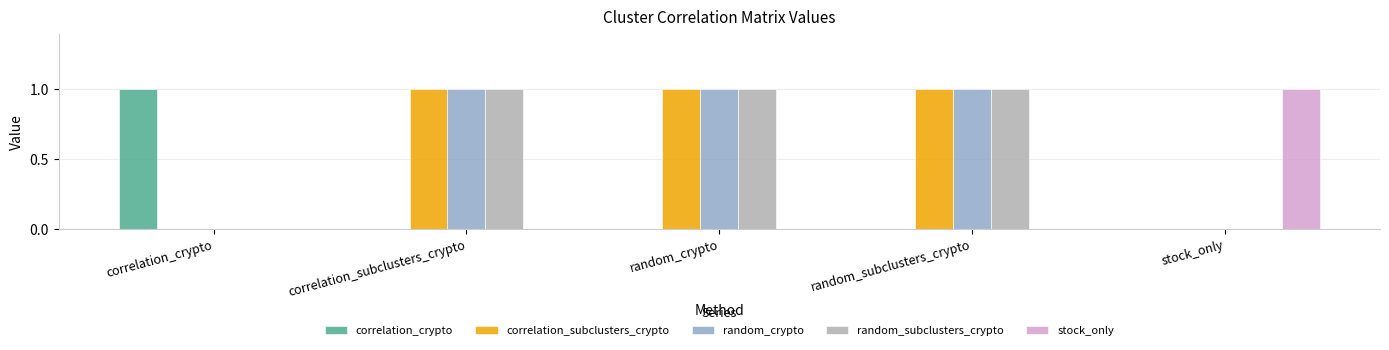

What is the total value across all series at correlation_subclusters_crypto?

3